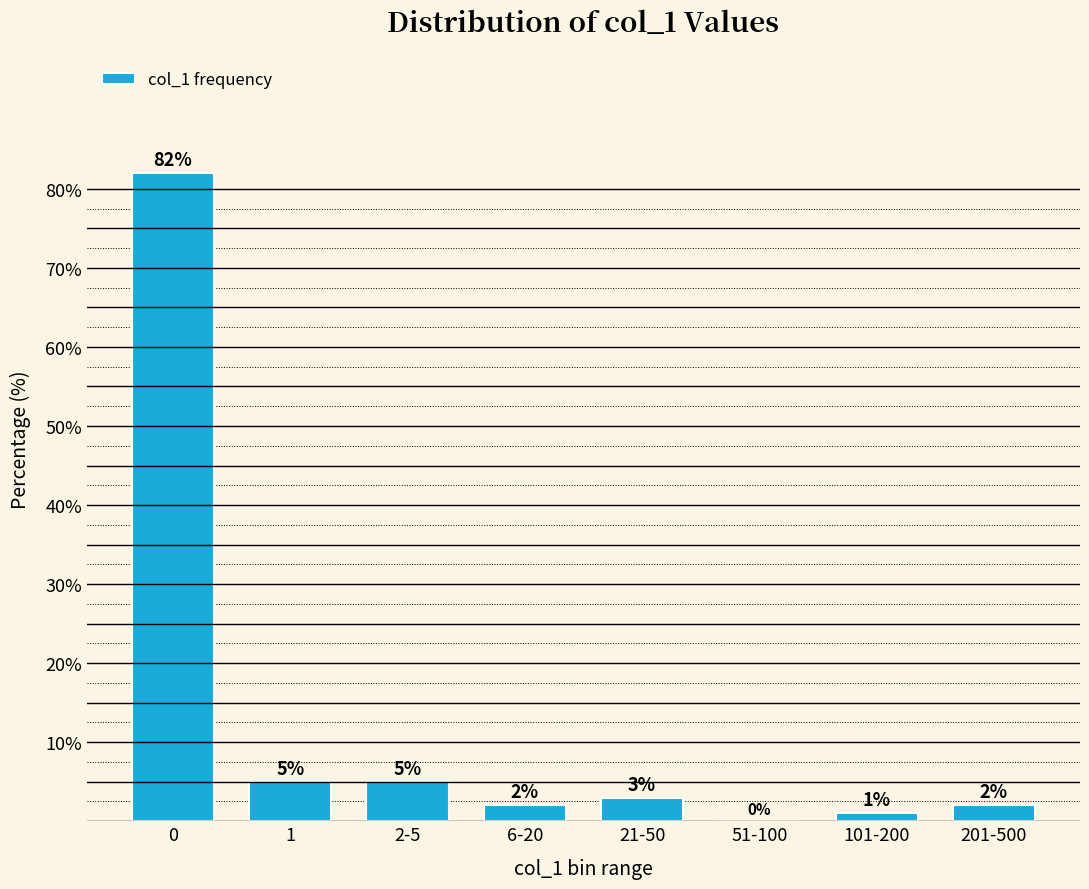

Reading right to left, transcribe all the data shown in this chart.

201-500=2	101-200=1	51-100=0	21-50=3	6-20=2	2-5=5	1=5	0=82